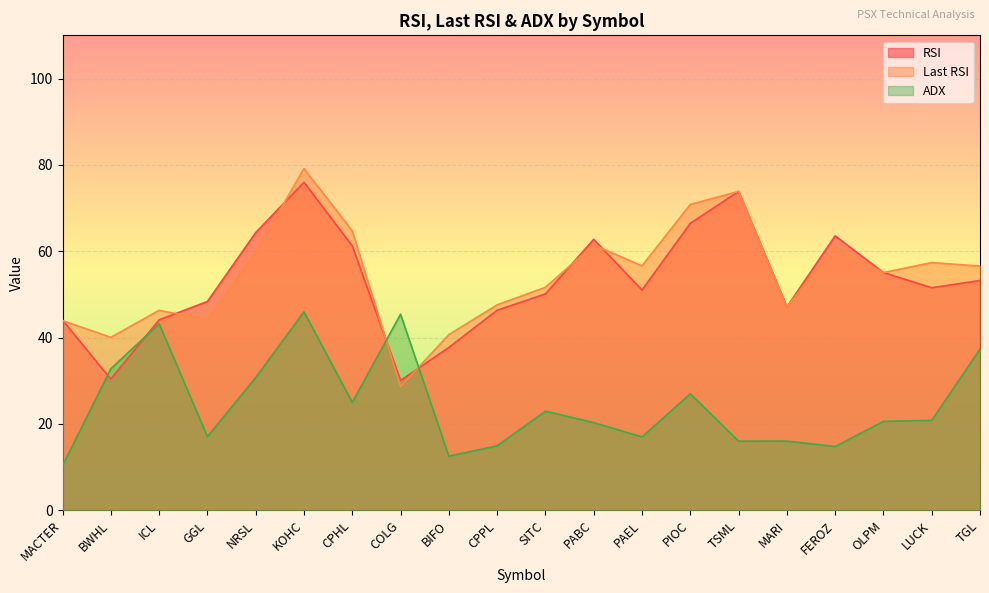

At which category is the sum across all series the highest?

KOHC